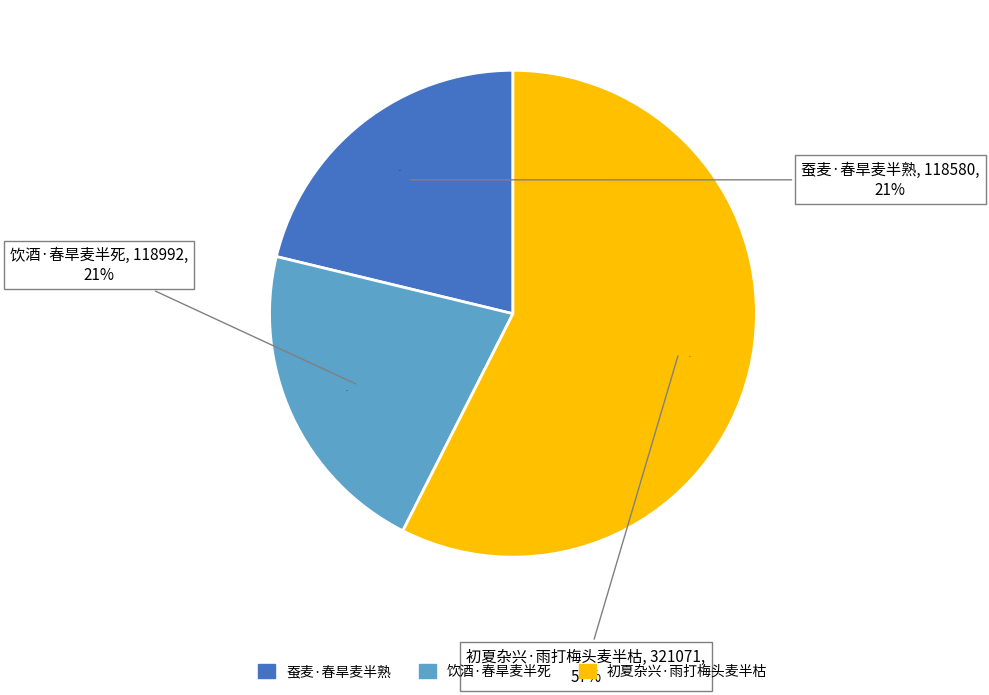

Which slice is the smallest?

蚕麦·春旱麦半熟